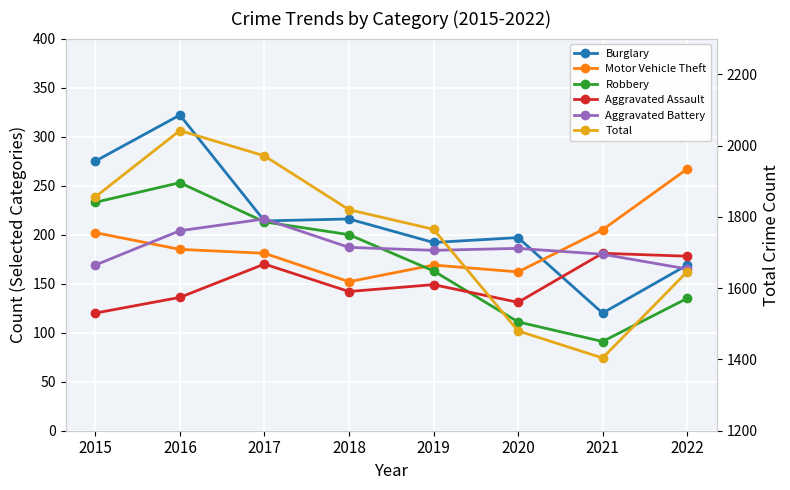

Read the Motor Vehicle Theft value at 2019, to the nearest 5.

170